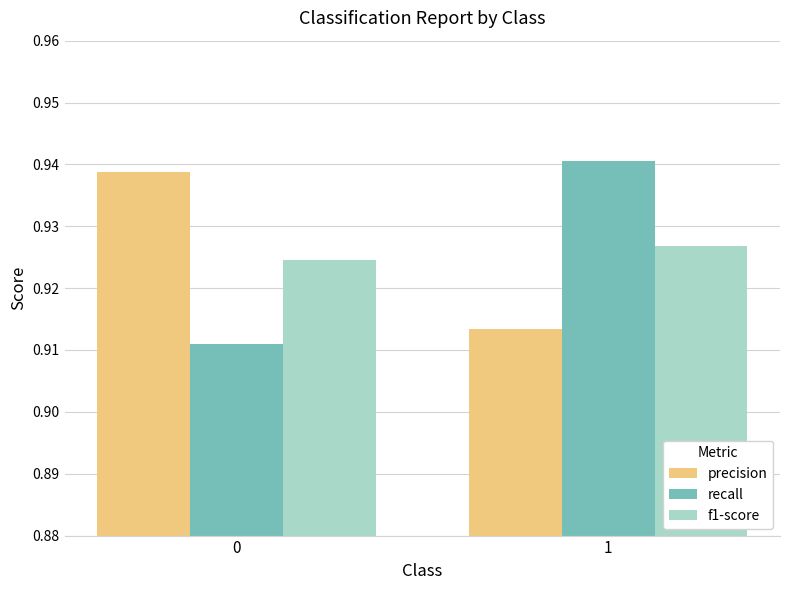

How many groups of bars are there?

2